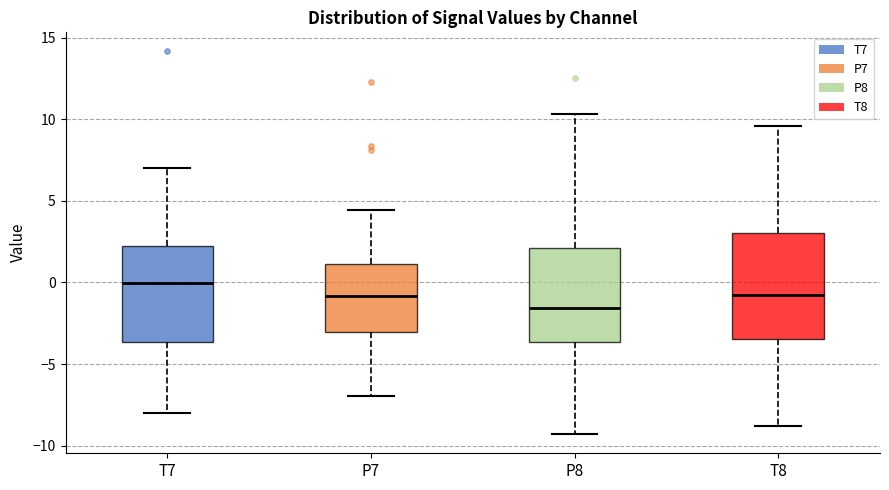

Reading left to right, read every box against the y-axis: the position of its median line, the range the box covers, and the ends of its whiskers. The values are not printed on the chart, so give them approximately, as read against the axis.

T7: median 0.0, box -3.5 to 2.5, whiskers -8.0 to 7.0
P7: median -1.0, box -3.0 to 1.0, whiskers -7.0 to 4.5
P8: median -1.5, box -3.5 to 2.0, whiskers -9.5 to 10.5
T8: median -0.5, box -3.5 to 3.0, whiskers -9.0 to 9.5